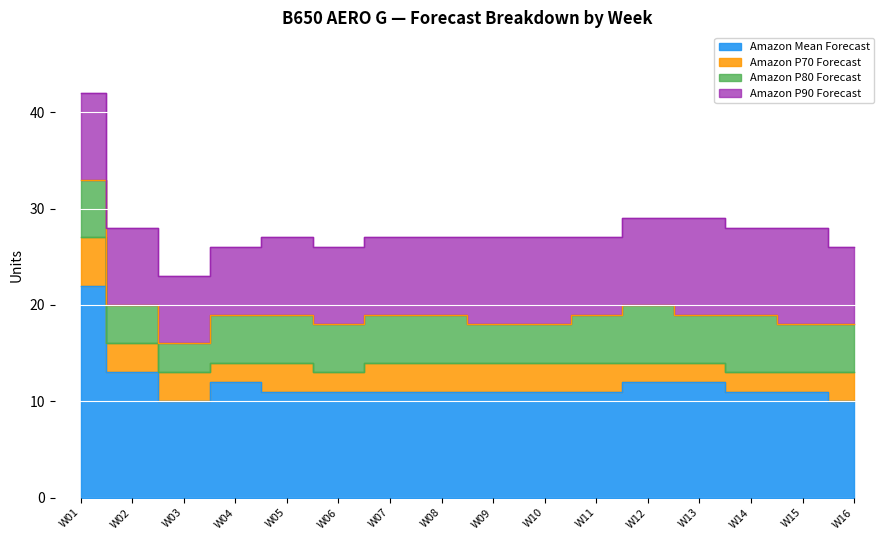

The value of Amazon P80 Forecast at W04 is 4. True or false?

False